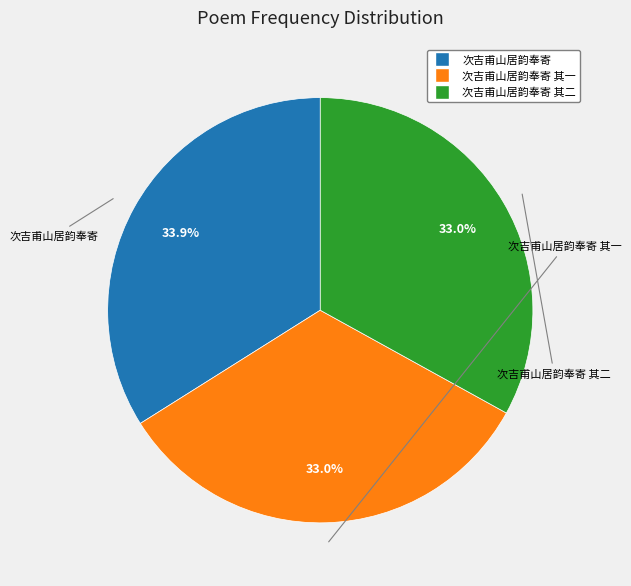

Does any single category account for the majority?

No